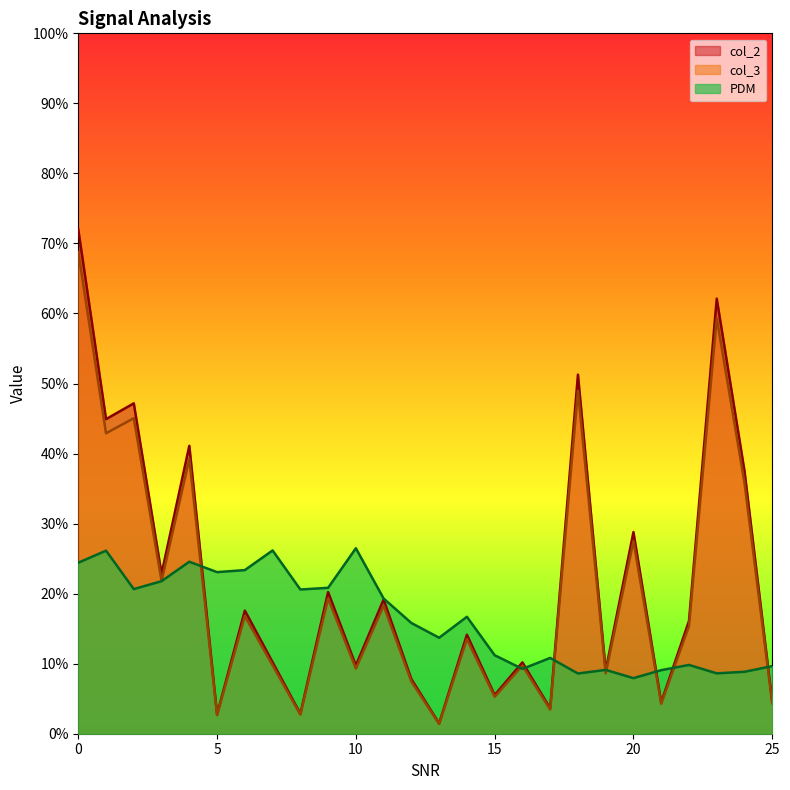

What is the lowest value of the PDM series?

0.1